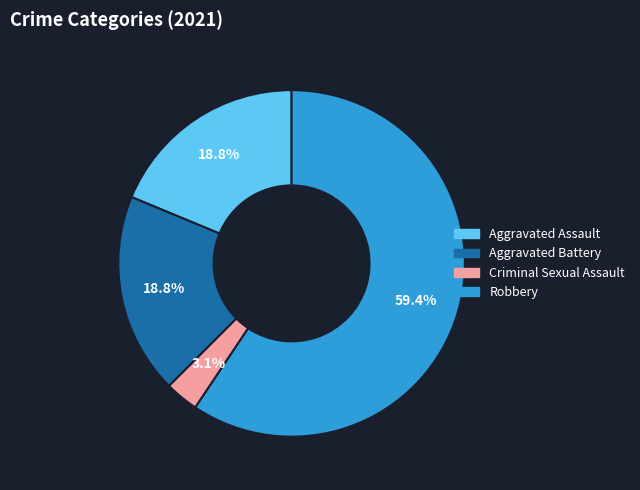

To the nearest percent, what is the combined percentage of Criminal Sexual Assault and Aggravated Assault?

22%